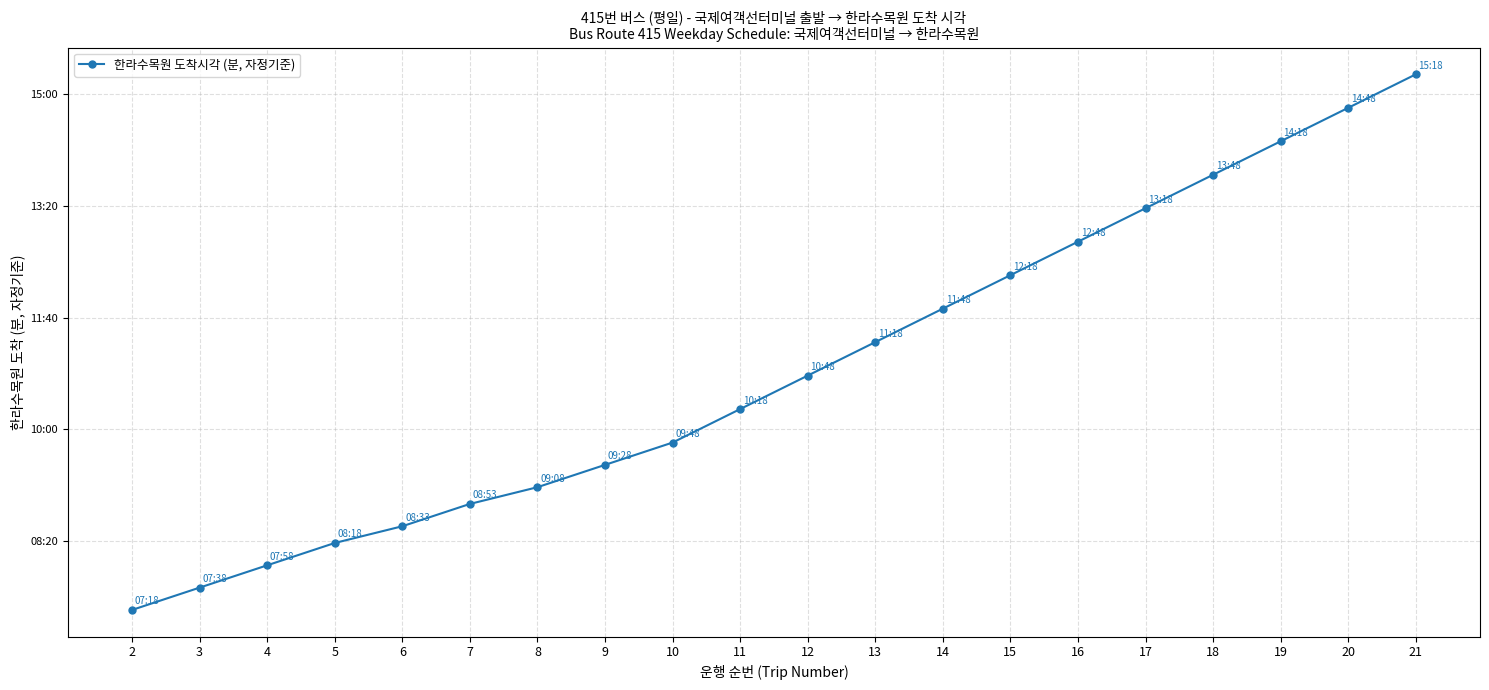

Is this an area chart (filled region under the line)?

No